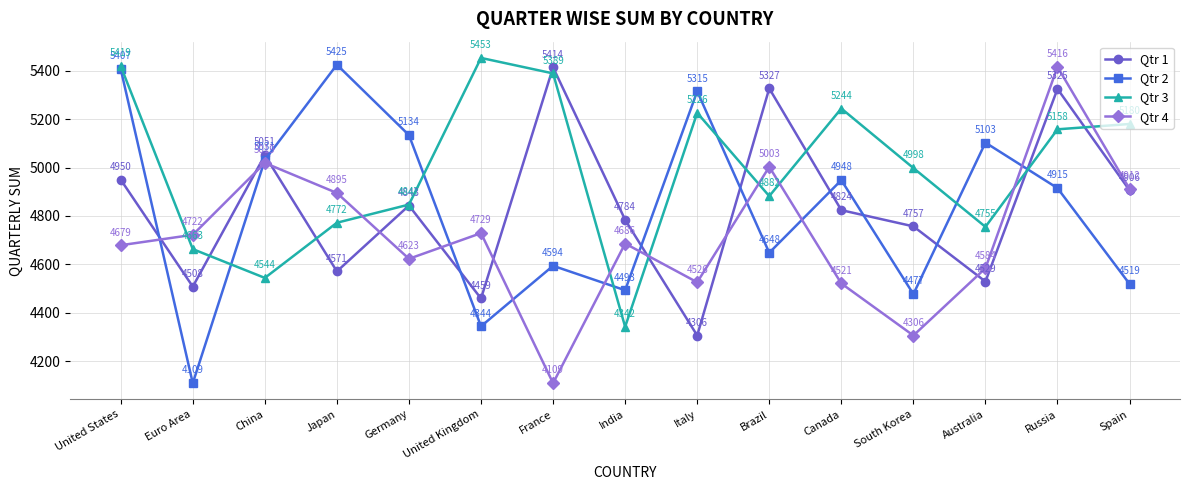

What is the difference between the maximum and minimum values in the Qtr 2 series?

1316